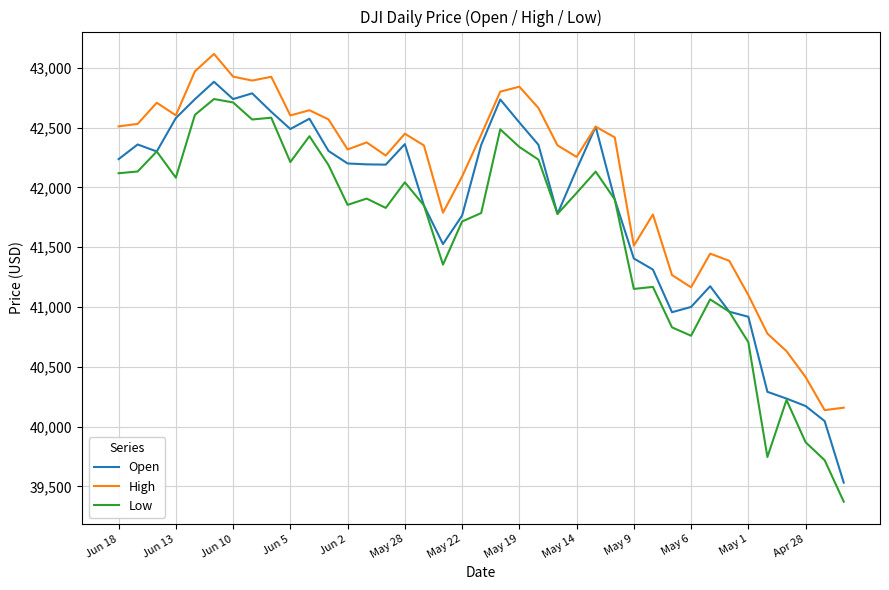

Which series has the largest total across all categories?

High